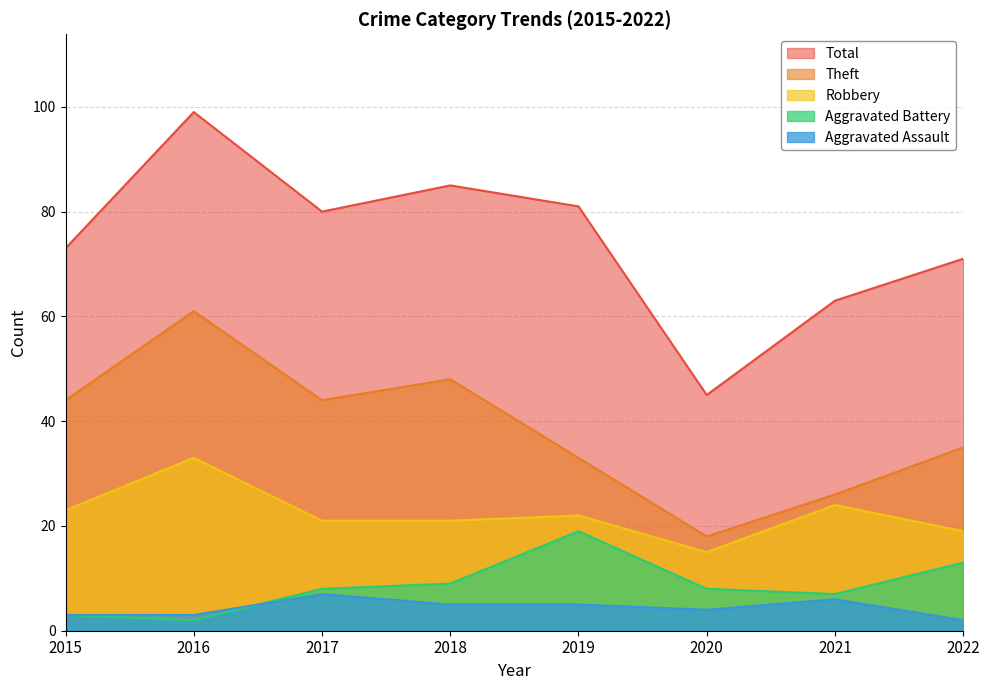

True or false: Aggravated Assault has more than 0 interior local peaks.

True